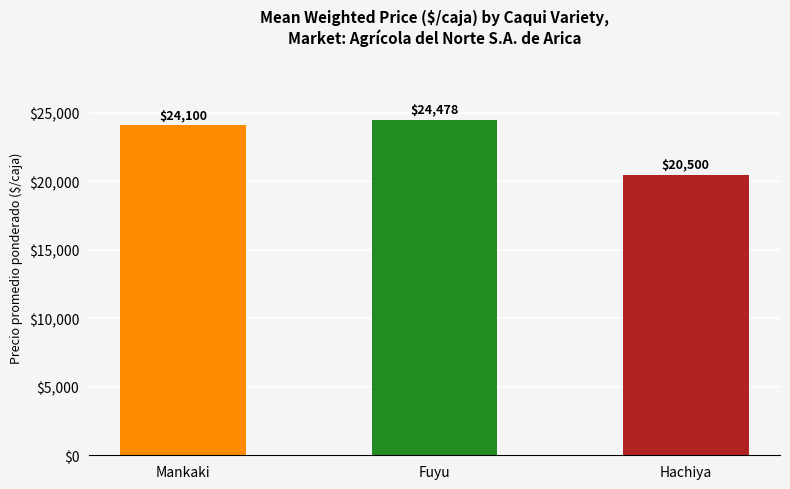

Which label corresponds to the smallest value in the chart?

Hachiya